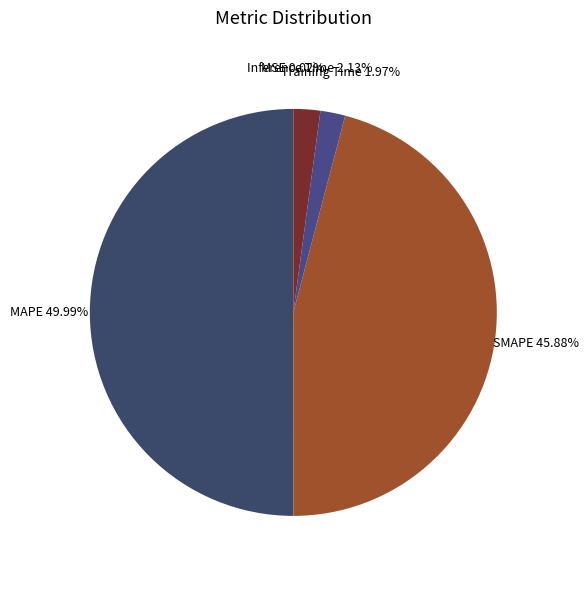

Is SMAPE the majority of the pie?

No